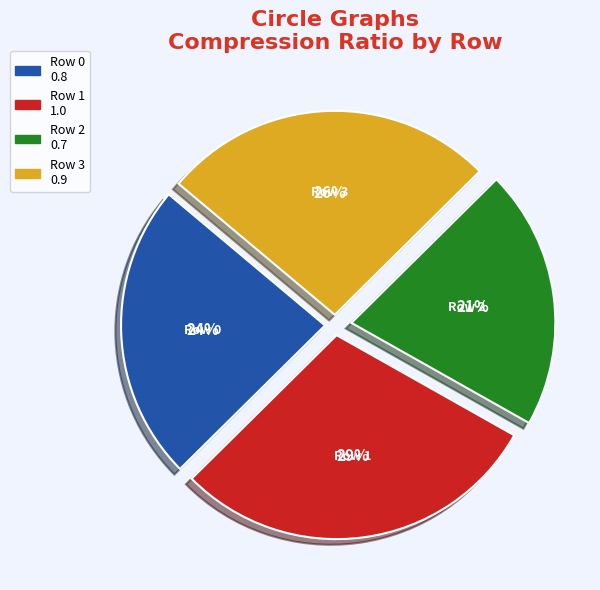

How many slices are in this pie chart?

4